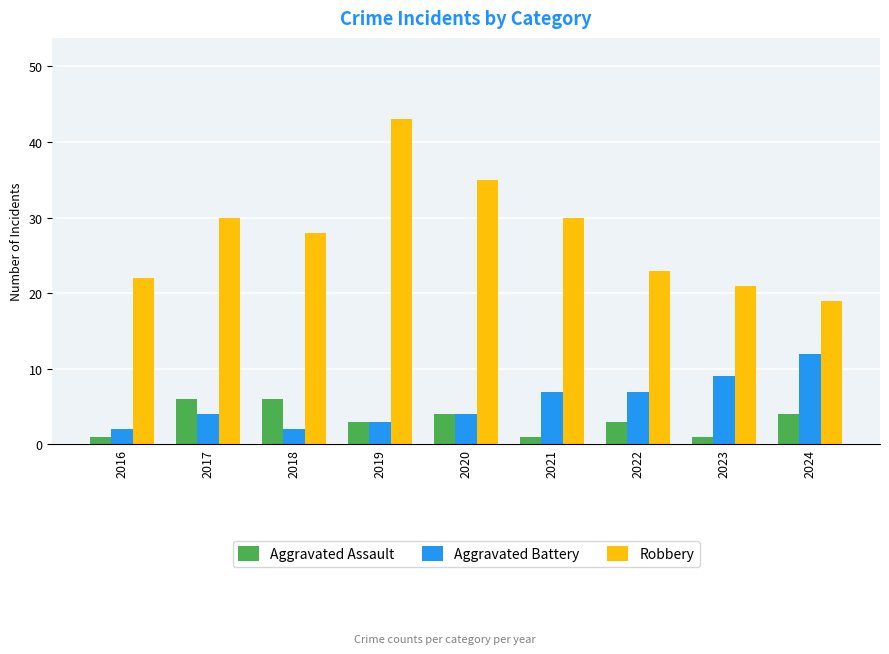

What is the sum of all Aggravated Assault values?

29